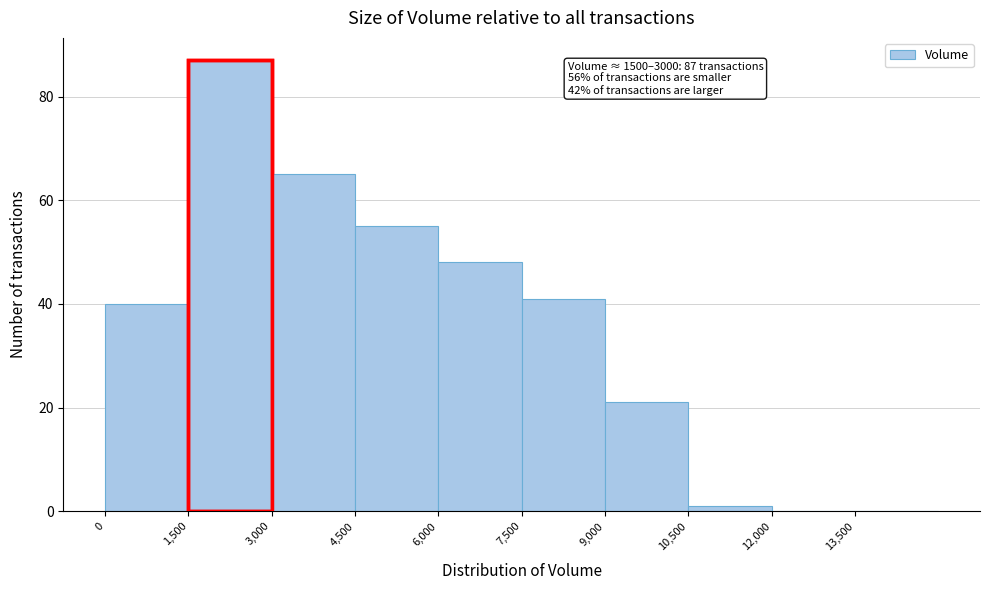

Over which range of the x-axis is the bar tallest?

1500 to 3000